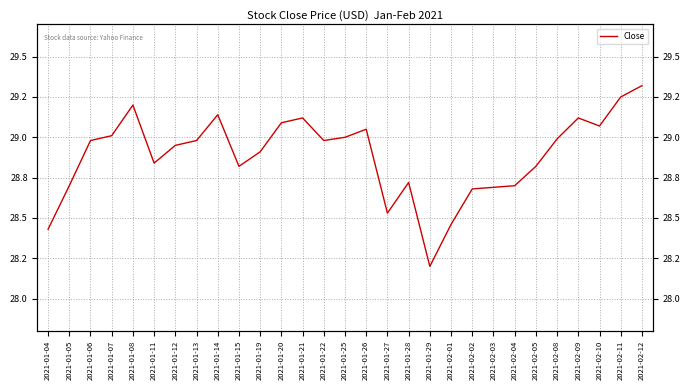

Which category has the highest value across all series?

2021-02-12